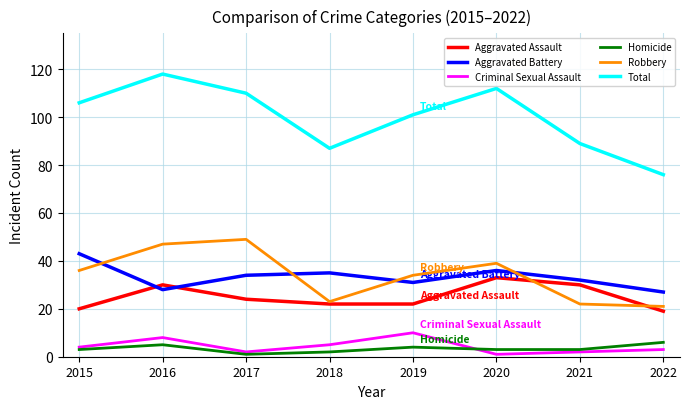

Is it true that Aggravated Assault equals 24 at 2017?

True